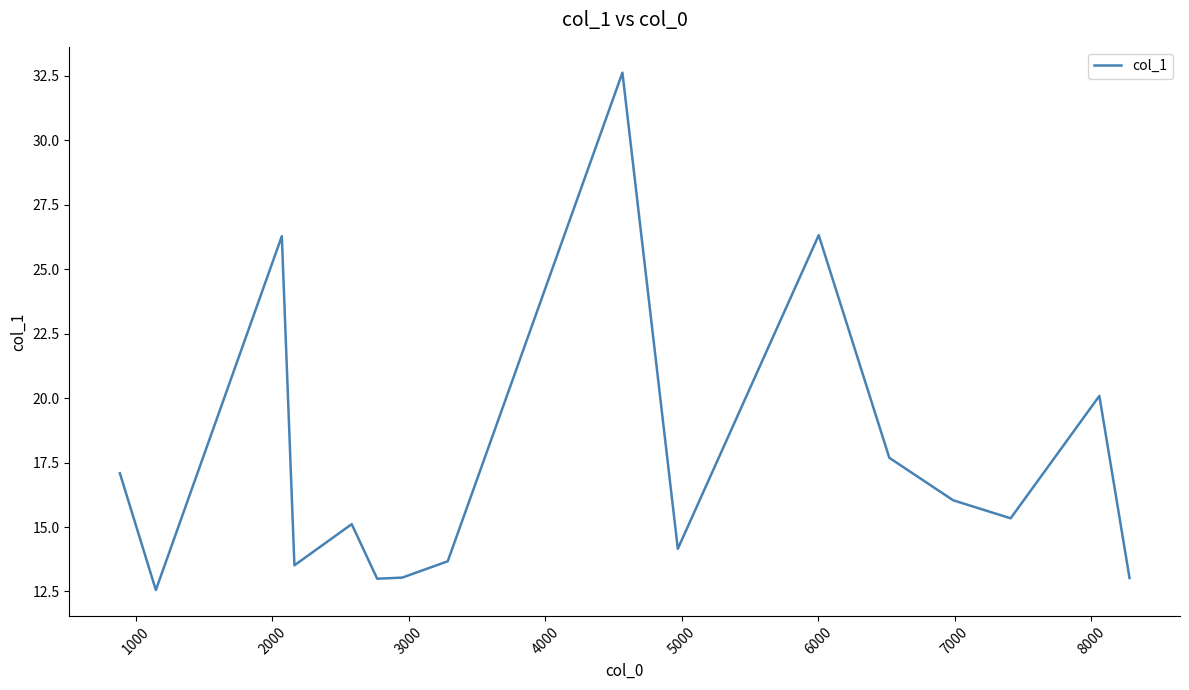

What is the smallest value displayed?

12.6